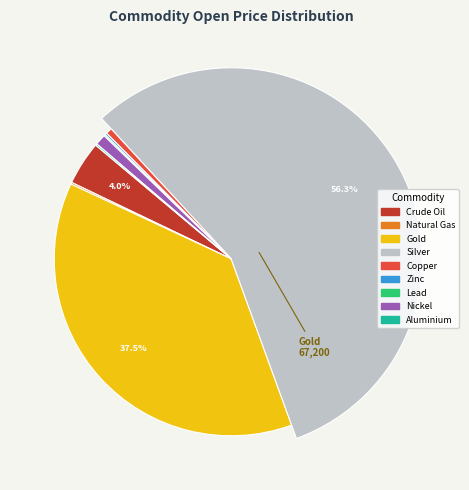

To the nearest percent, what percentage of the pie is Nickel?

1%